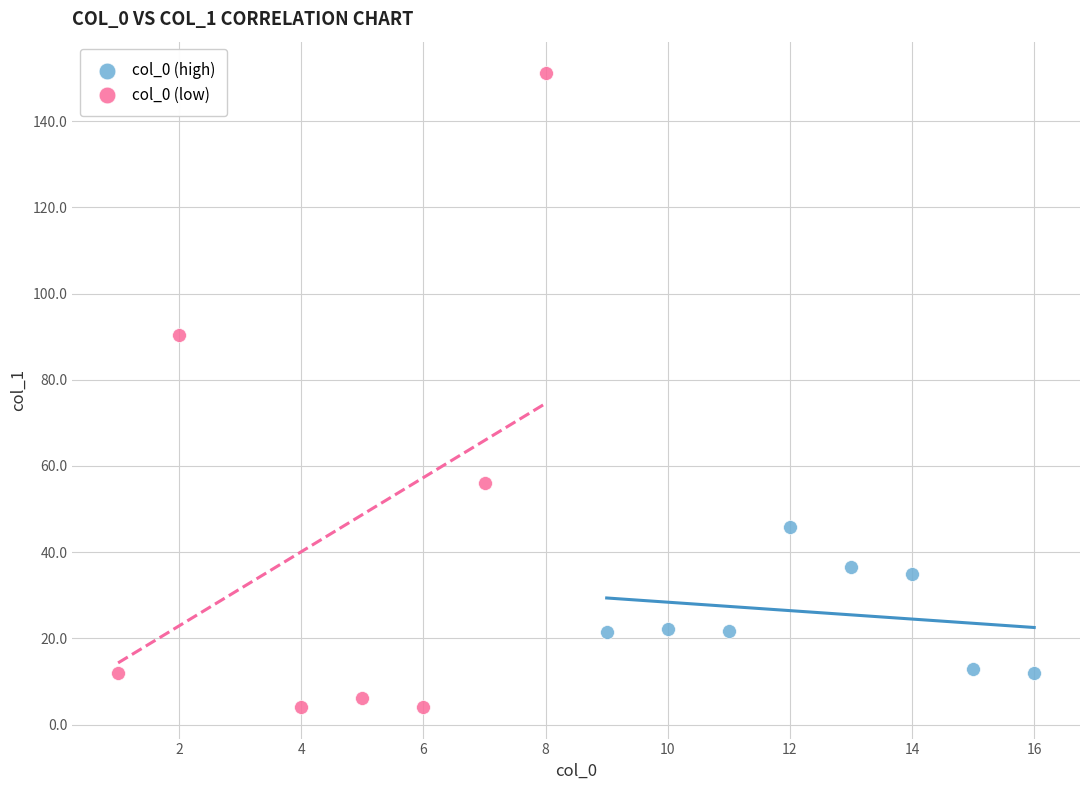

Which series contains the highest Y value?

col_0 (low)